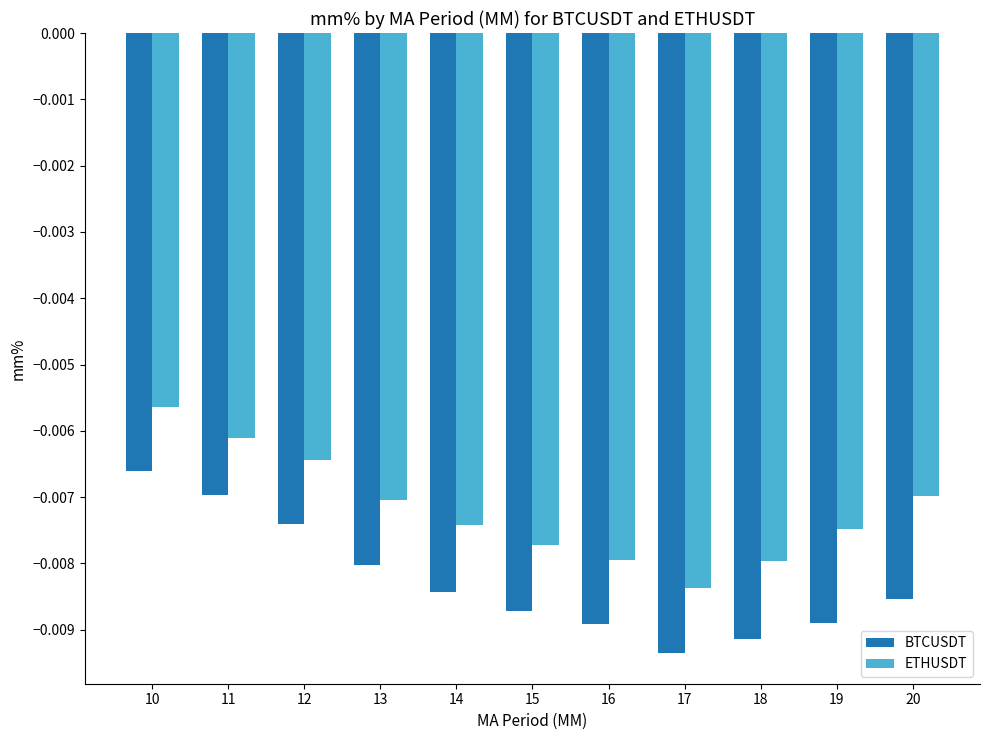

Which series has the widest spread of values?

BTCUSDT